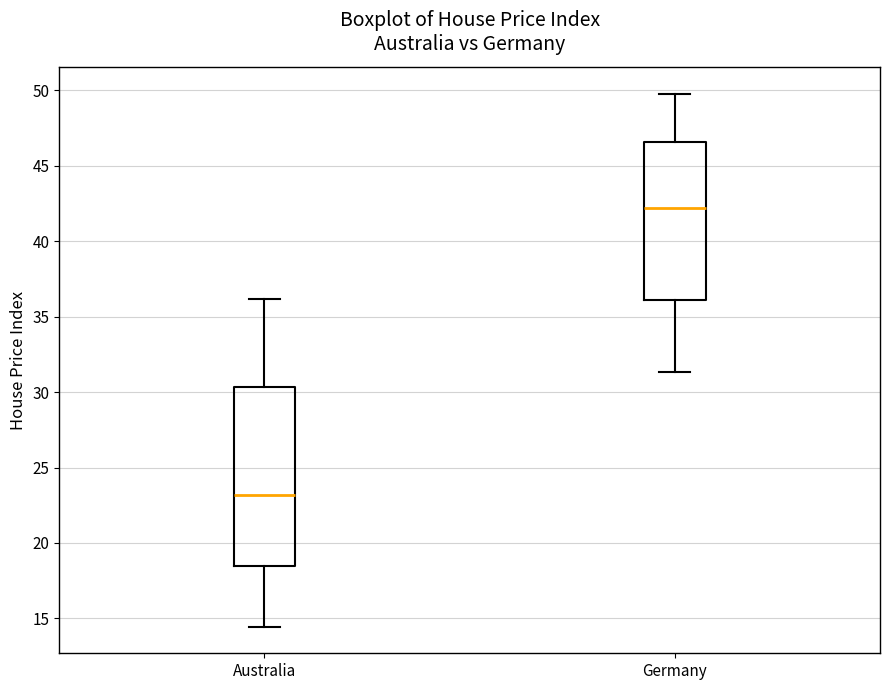

Where does the median line of the box for Germany sit on the y-axis? The values are not printed on the chart, so give them approximately, as read against the axis.

42.0